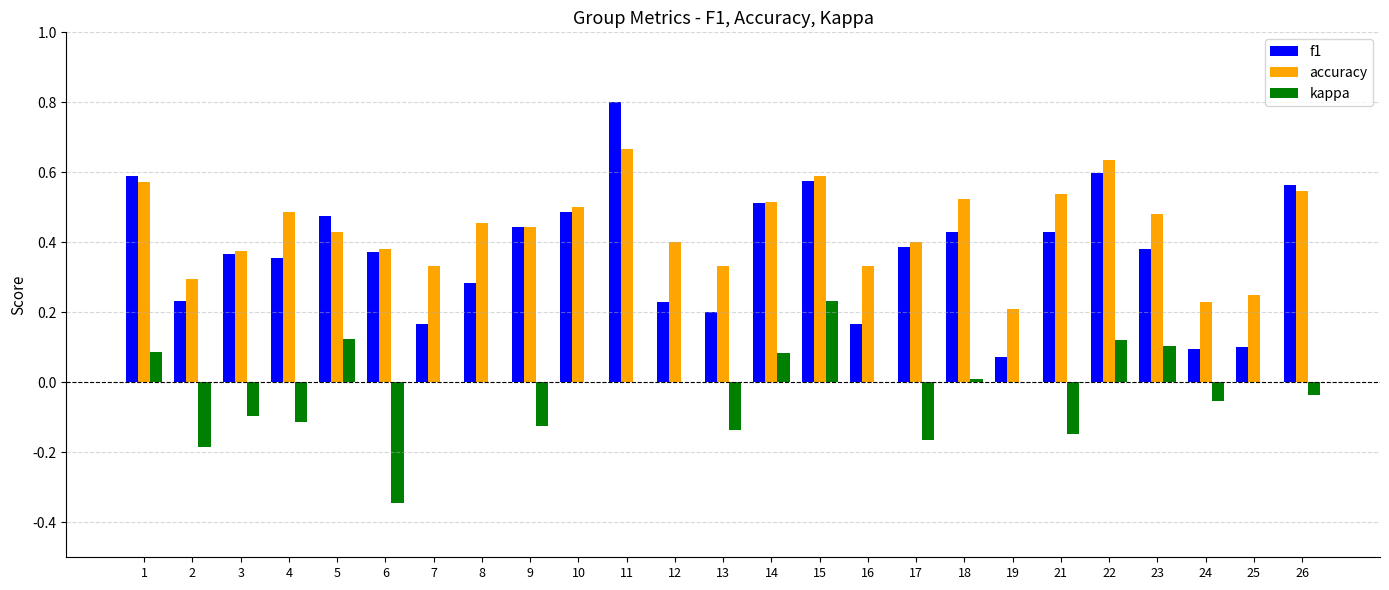

The value of accuracy at 17 is 0.4. True or false?

True